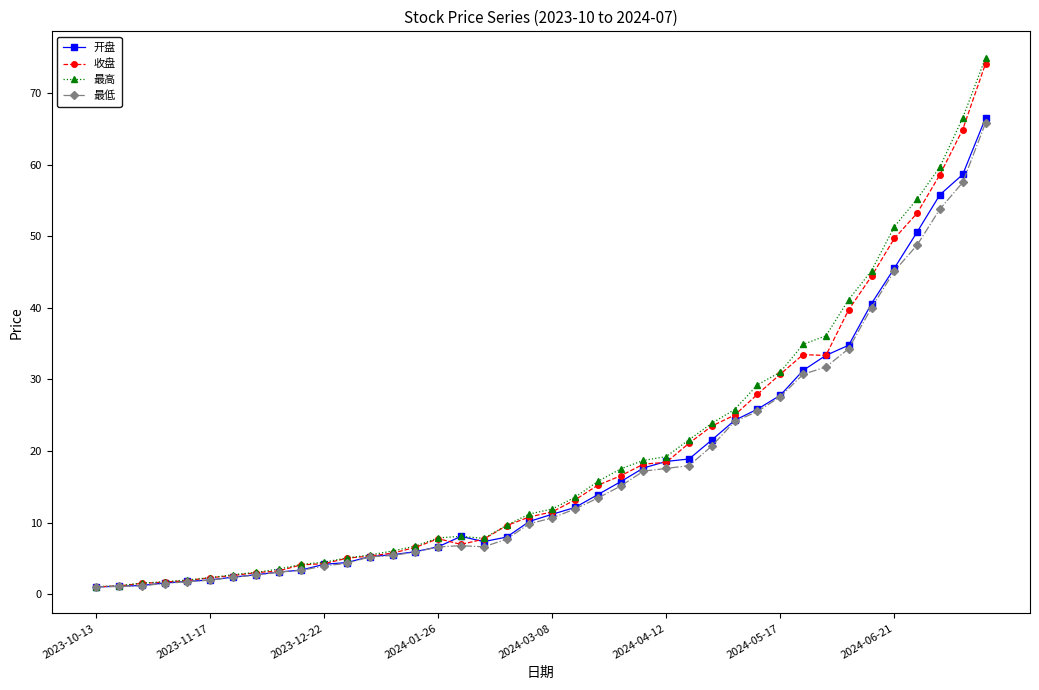

What is the highest value of the 最低 series?

65.8